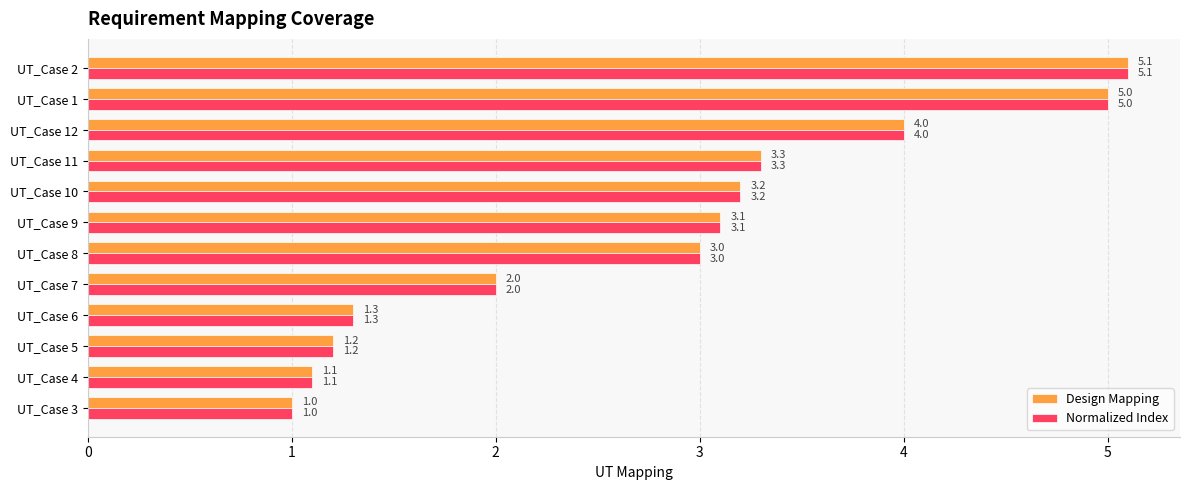

Rank the categories by Normalized Index value from lowest to highest.

UT_Case 3, UT_Case 4, UT_Case 5, UT_Case 6, UT_Case 7, UT_Case 8, UT_Case 9, UT_Case 10, UT_Case 11, UT_Case 12, UT_Case 1, UT_Case 2